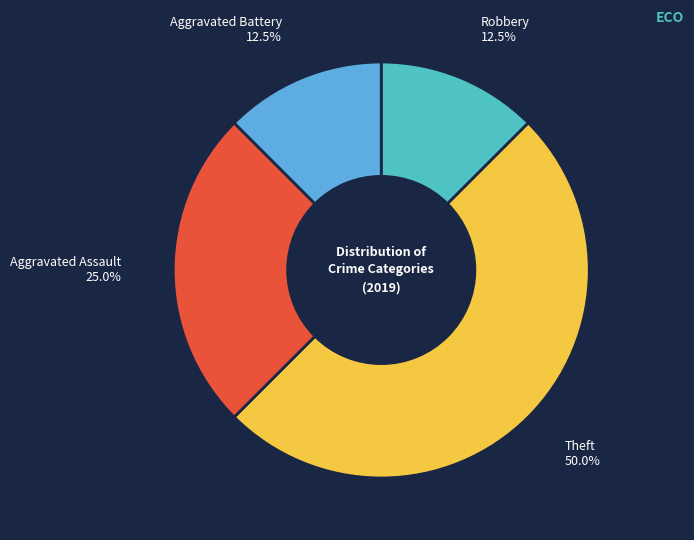

How many slices are in this pie chart?

4